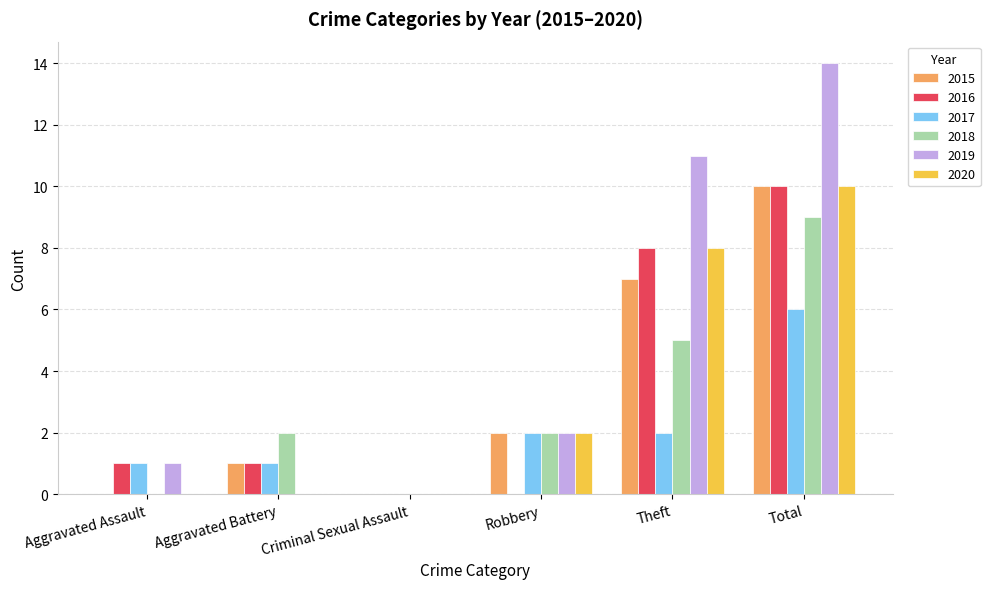

Reading left to right, transcribe all the data shown in this chart.

2015: Aggravated Assault=0	Aggravated Battery=1	Criminal Sexual Assault=0	Robbery=2	Theft=7	Total=10
2016: Aggravated Assault=1	Aggravated Battery=1	Criminal Sexual Assault=0	Robbery=0	Theft=8	Total=10
2017: Aggravated Assault=1	Aggravated Battery=1	Criminal Sexual Assault=0	Robbery=2	Theft=2	Total=6
2018: Aggravated Assault=0	Aggravated Battery=2	Criminal Sexual Assault=0	Robbery=2	Theft=5	Total=9
2019: Aggravated Assault=1	Aggravated Battery=0	Criminal Sexual Assault=0	Robbery=2	Theft=11	Total=14
2020: Aggravated Assault=0	Aggravated Battery=0	Criminal Sexual Assault=0	Robbery=2	Theft=8	Total=10